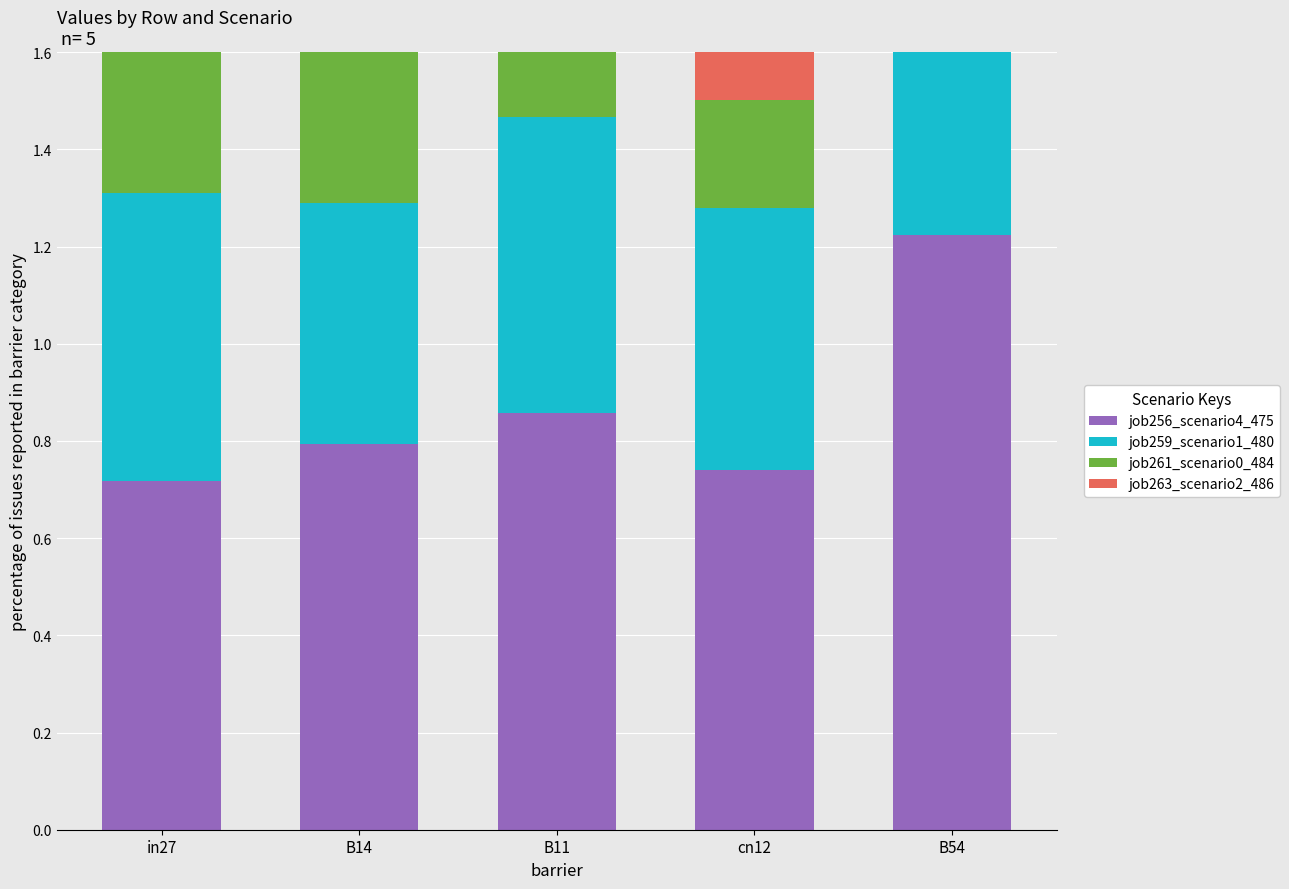

Reading left to right, what are all the values shown in this chart?

job256_scenario4_475: in27=0.7	B14=0.8	B11=0.9	cn12=0.7	B54=1.2
job259_scenario1_480: in27=0.6	B14=0.5	B11=0.6	cn12=0.5	B54=1.0
job261_scenario0_484: in27=0.4	B14=0.4	B11=0.4	cn12=0.2	B54=0.8
job263_scenario2_486: in27=0.3	B14=0.4	B11=0.5	cn12=0.4	B54=0.8